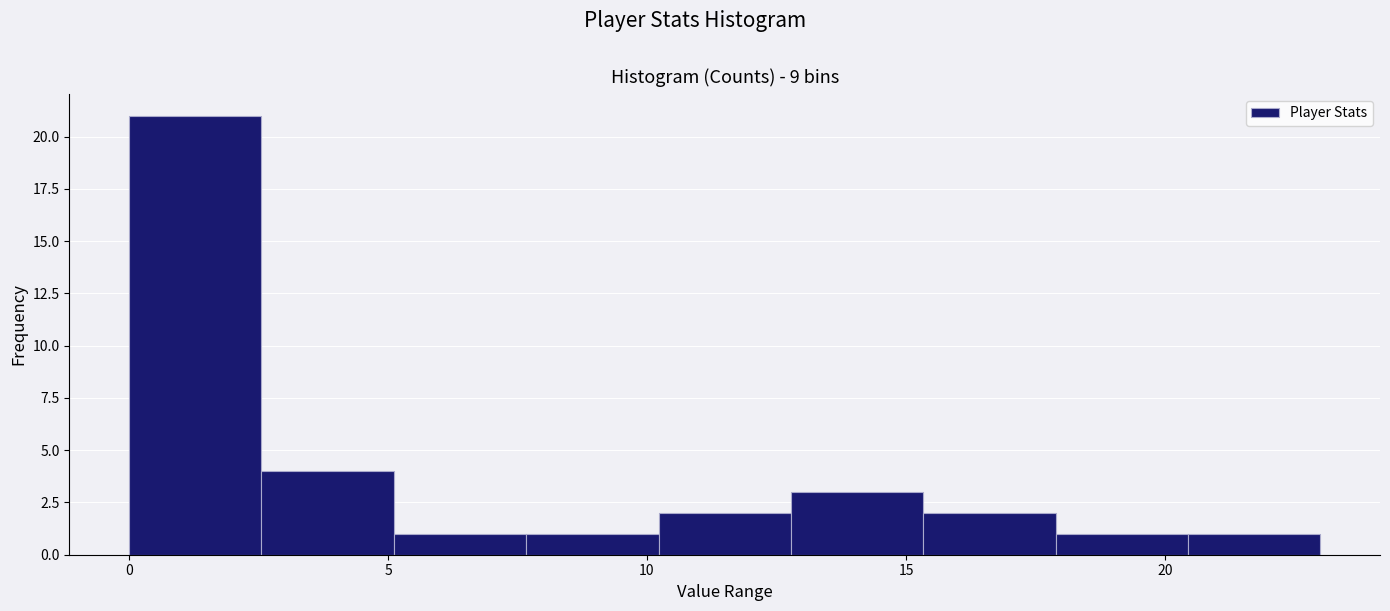

How tall is the bar that spans 20.5 to 23.0 on the x-axis? Neither the bar edges nor the heights are printed on the chart, so give them approximately, as read against the axes.

1